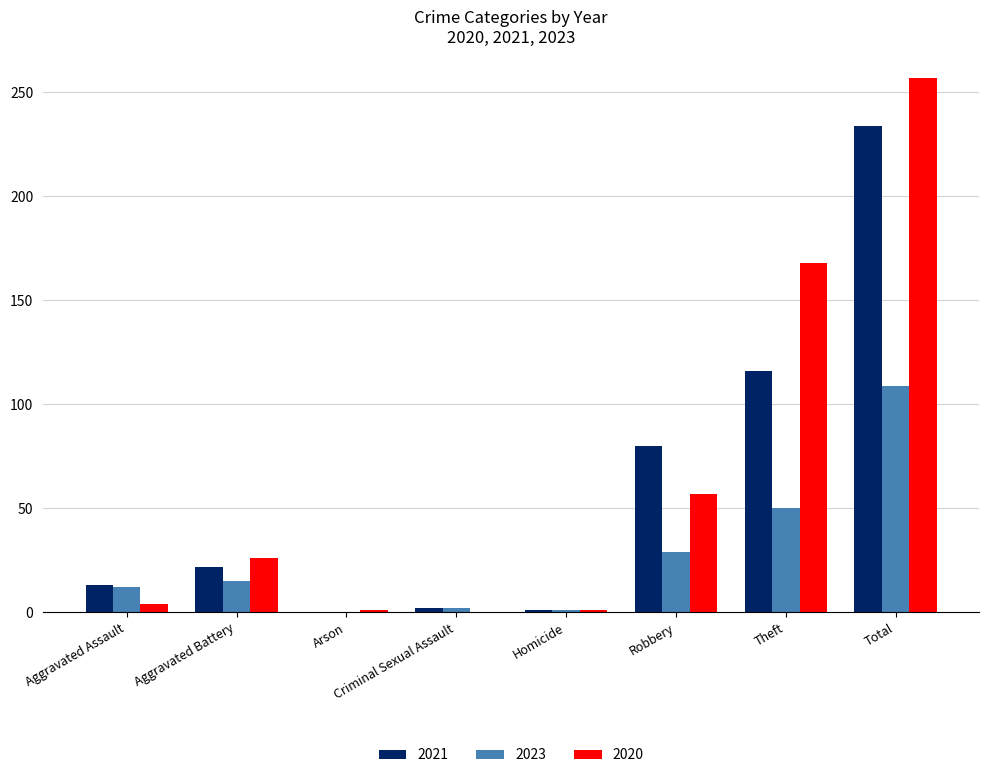

What are all the series names shown in the legend?

2021, 2023, 2020